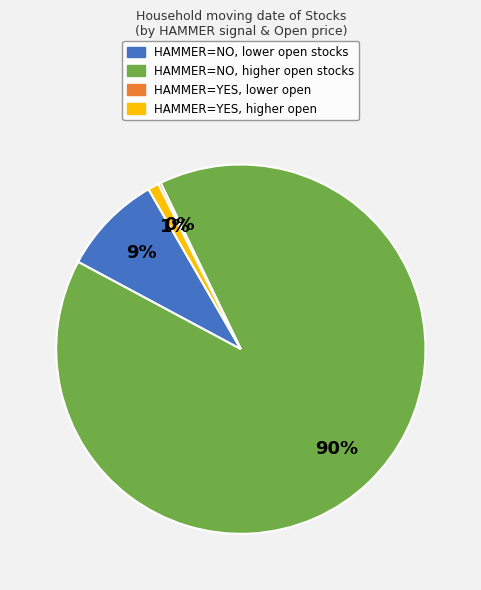

To the nearest percent, what is the average slice percentage?

25%